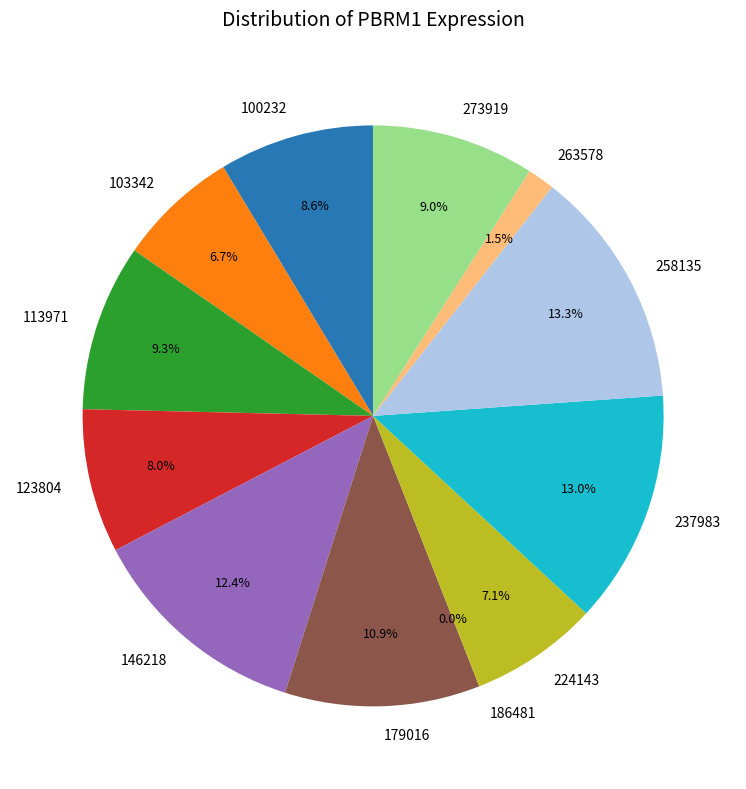

Count the number of slices in the pie.

12